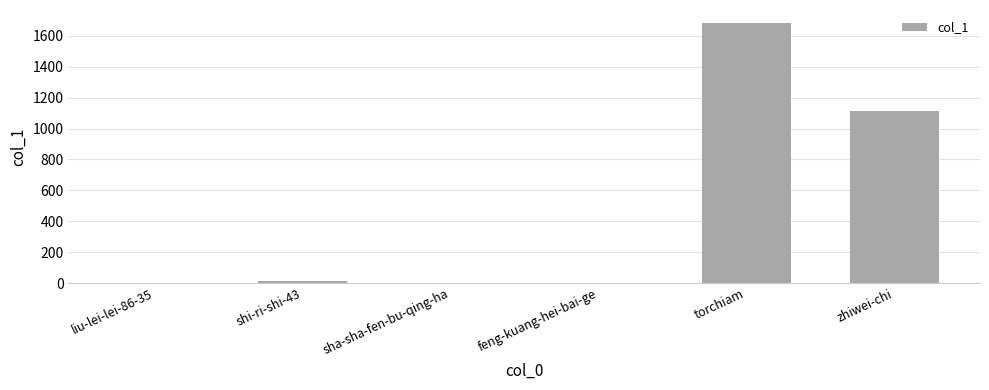

At which label is the value closest to 842?

zhiwei-chi